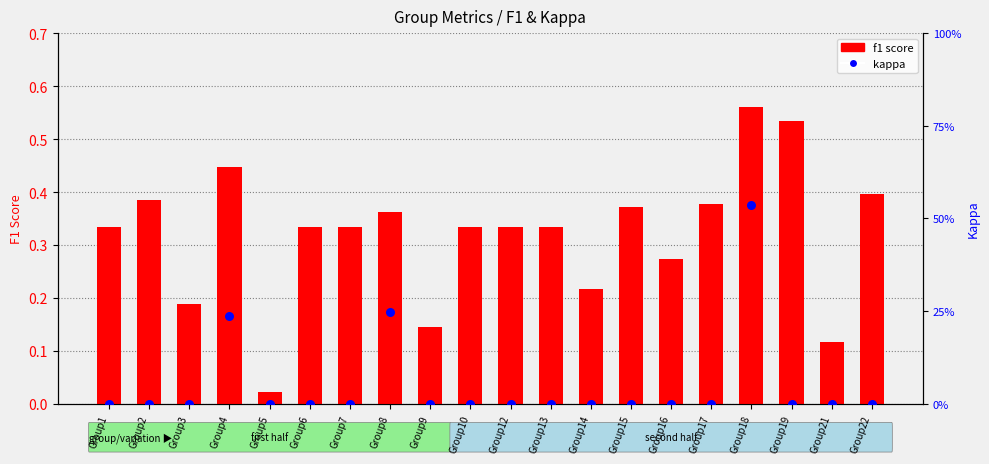

At how many categories does at least one series exceed 0?

20